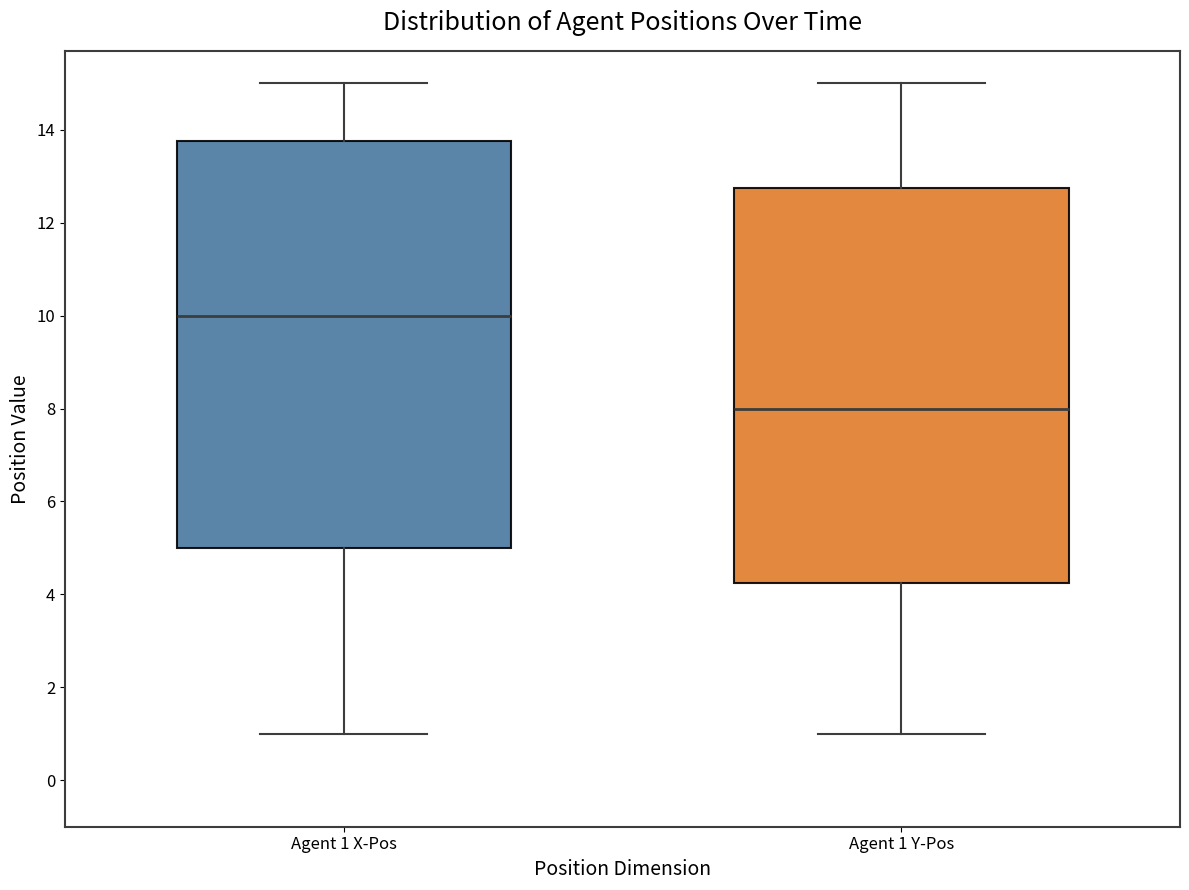

Which box's median line is the highest?

Agent 1 X-Pos